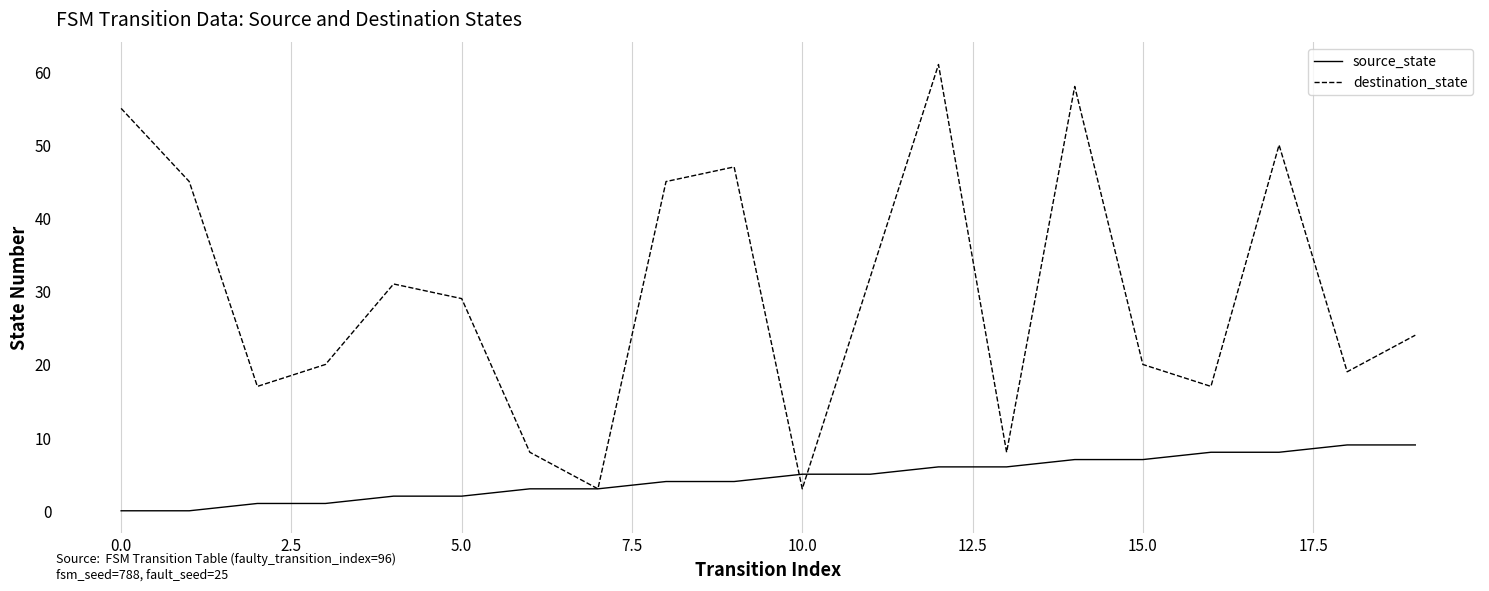

Which series has the largest range (max minus min)?

destination_state